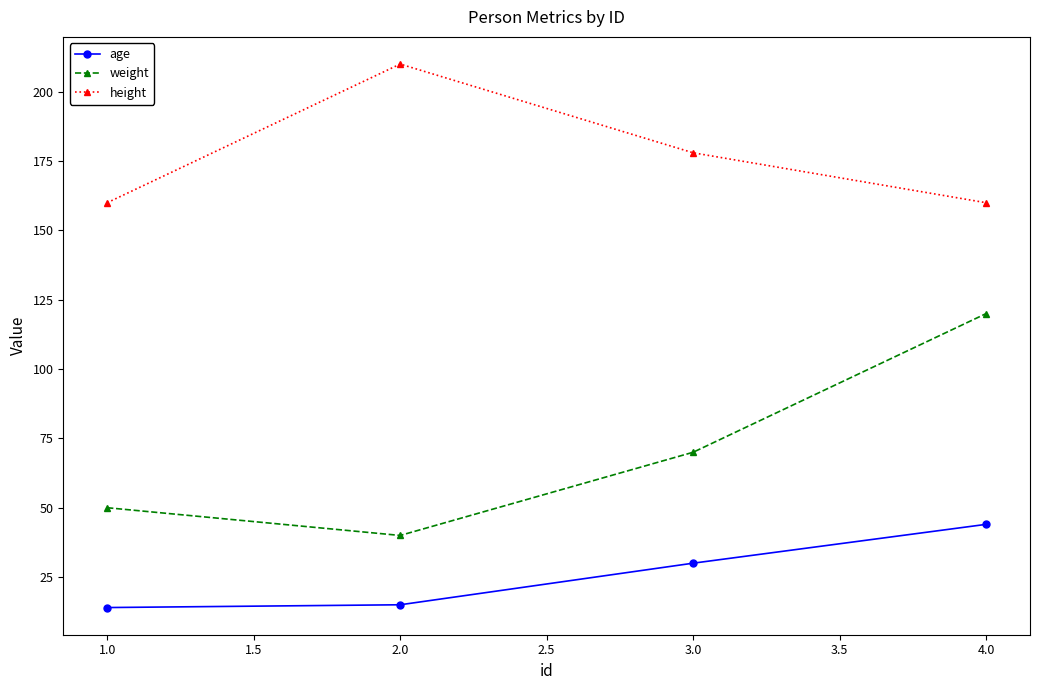

Reading right to left, what are all the values shown in this chart?

age: 4.0=44	3.0=30	2.0=15	1.0=14
weight: 4.0=120	3.0=70	2.0=40	1.0=50
height: 4.0=160	3.0=178	2.0=210	1.0=160